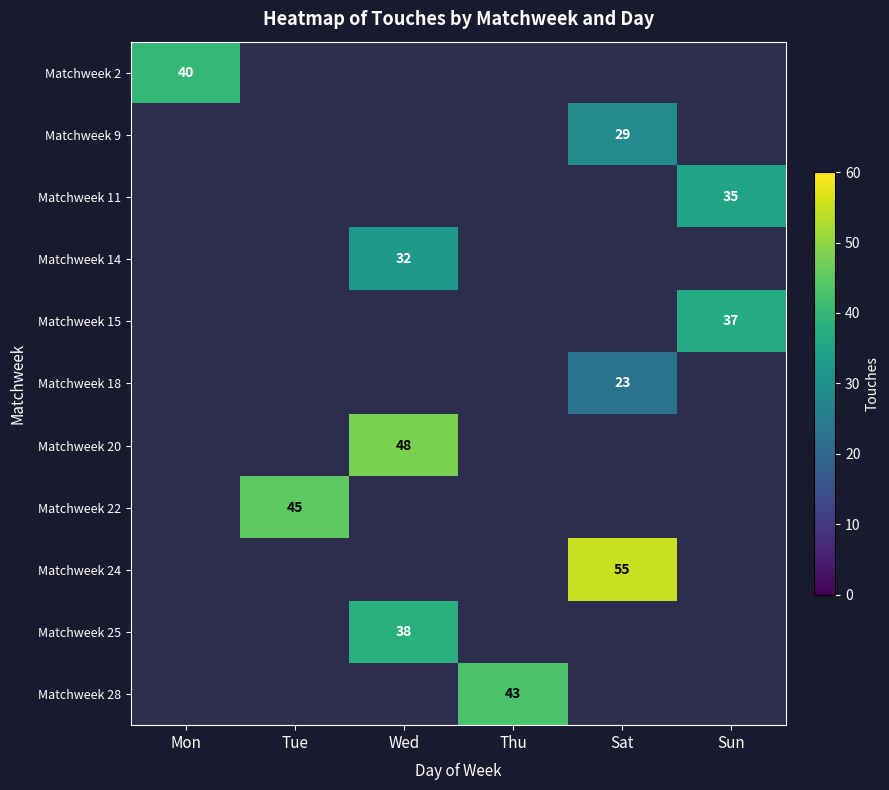

How many distinct data groups are displayed?

11